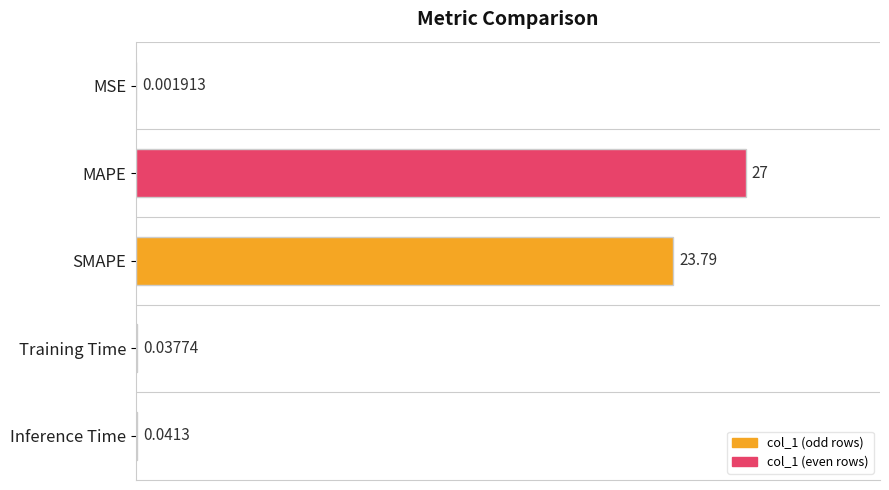

Which category has the highest value across all series?

MAPE